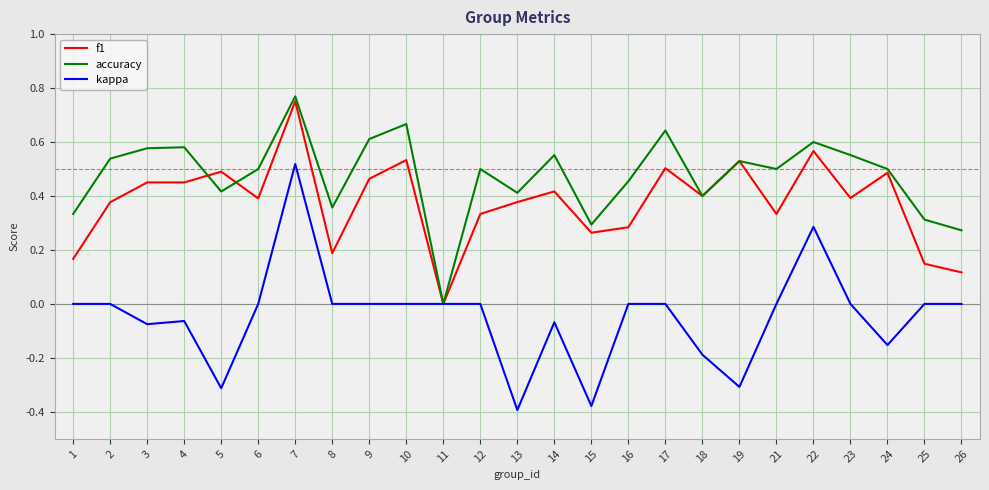

Count the number of data series in this chart.

3